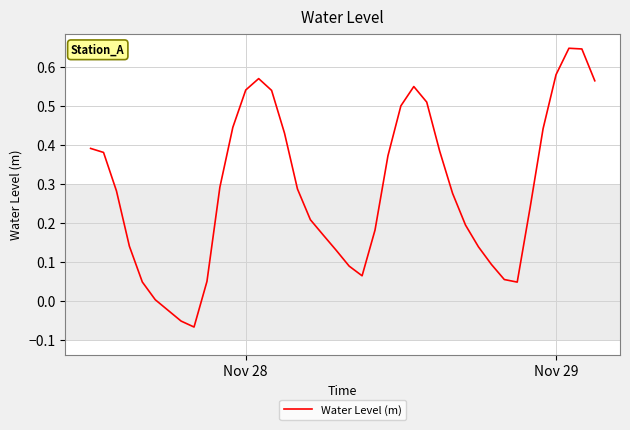

How many values are below 0?

3